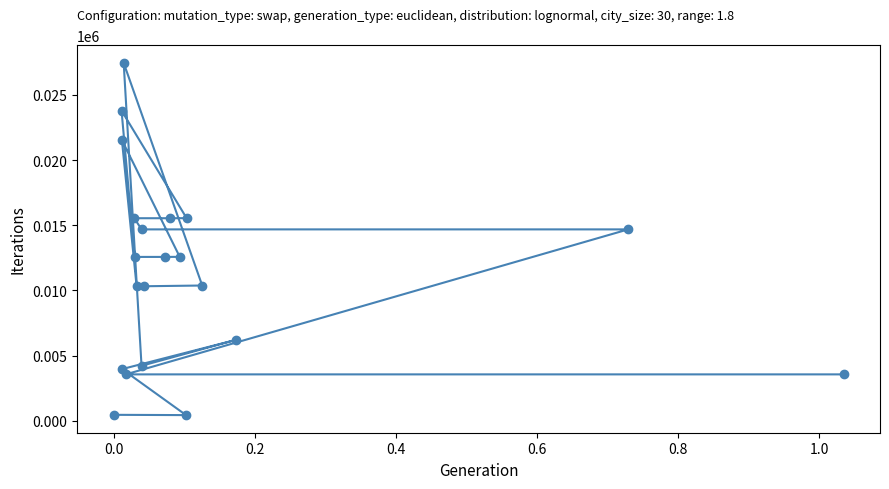

What is the value of the 19th point from the left?

6214